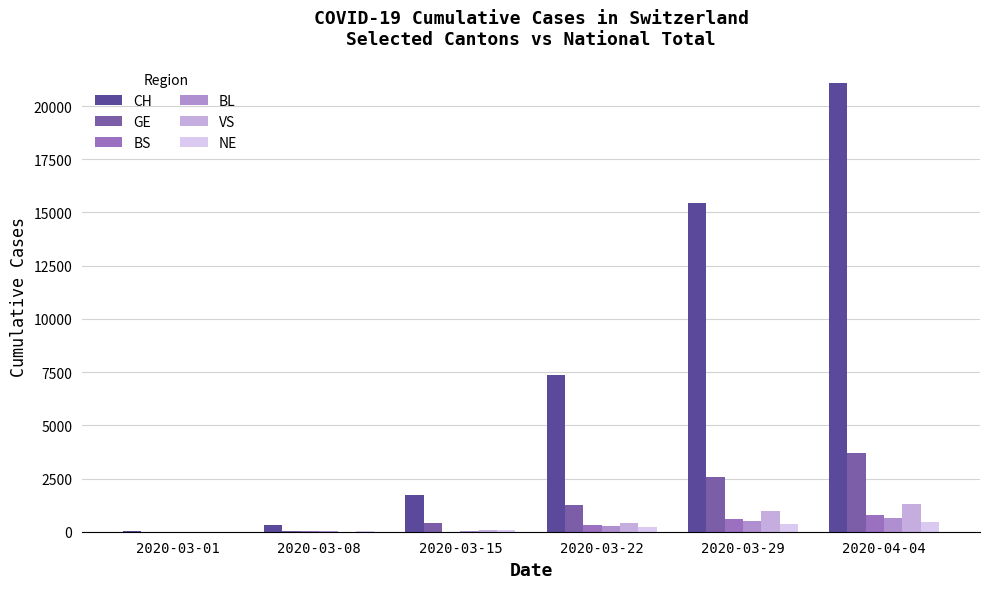

What are all the series names shown in the legend?

CH, GE, BS, BL, VS, NE